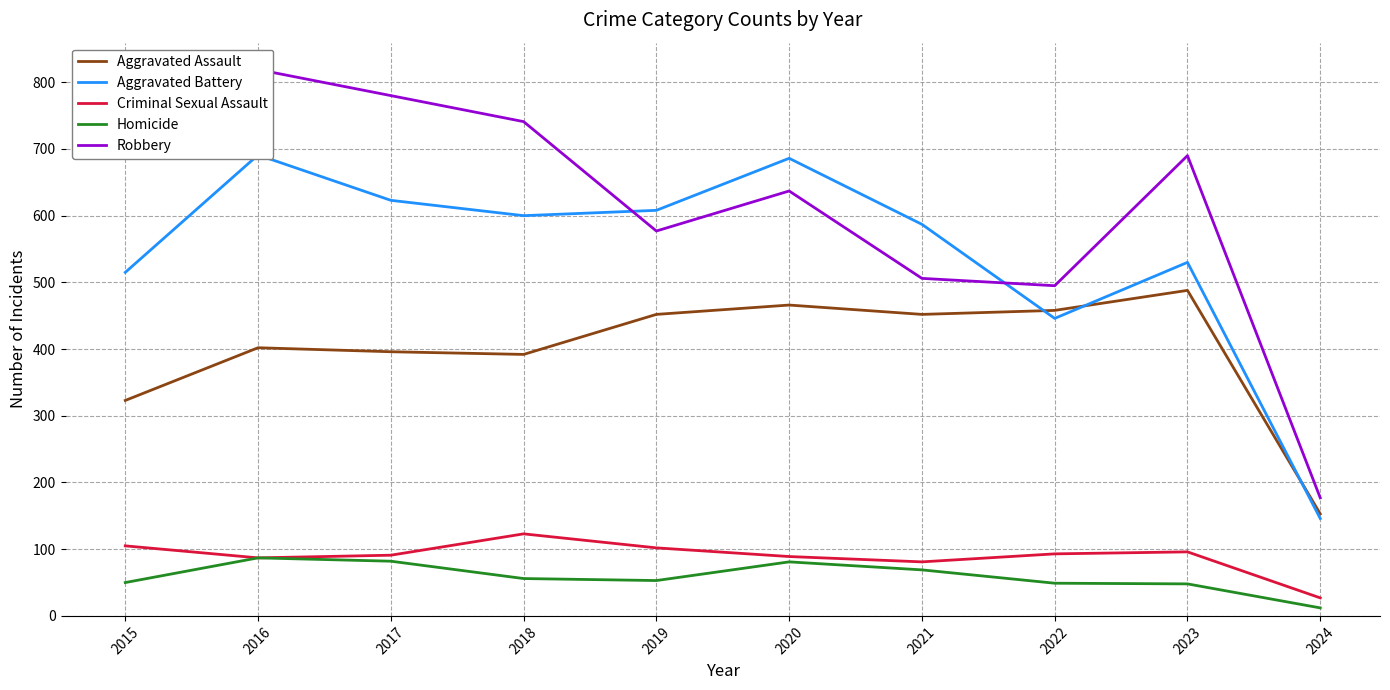

What is the value of the Robbery point at the 5th from the left?

577